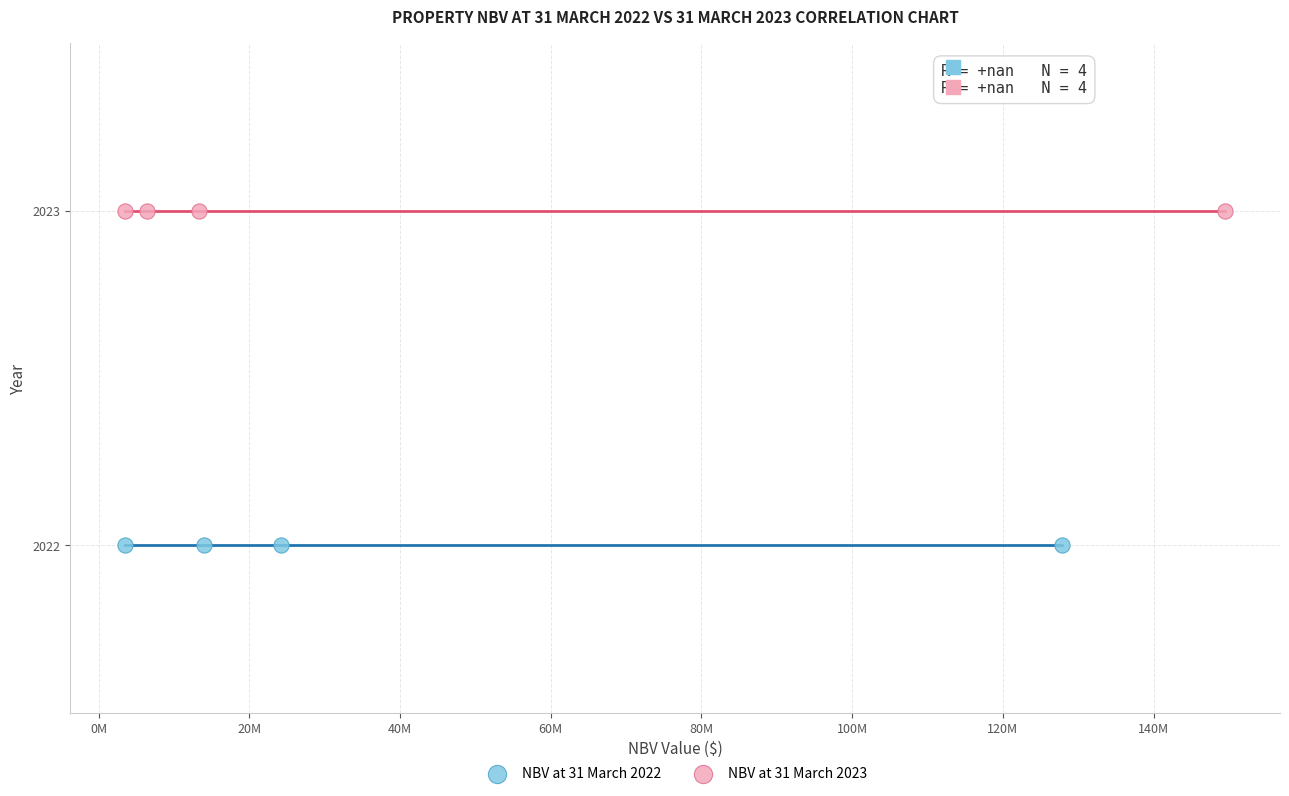

Which series reaches the maximum Y coordinate?

NBV at 31 March 2023